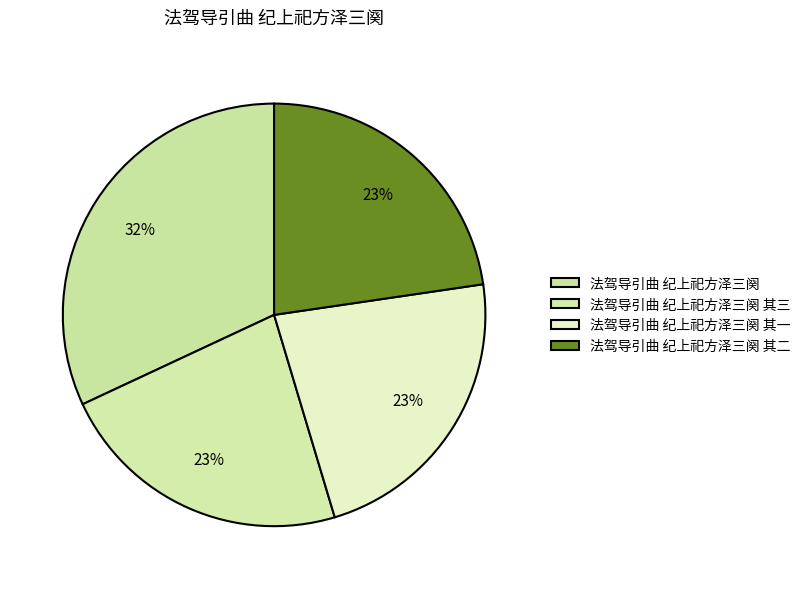

To the nearest percent, what is the difference between the largest and smallest slice percentages?

9%